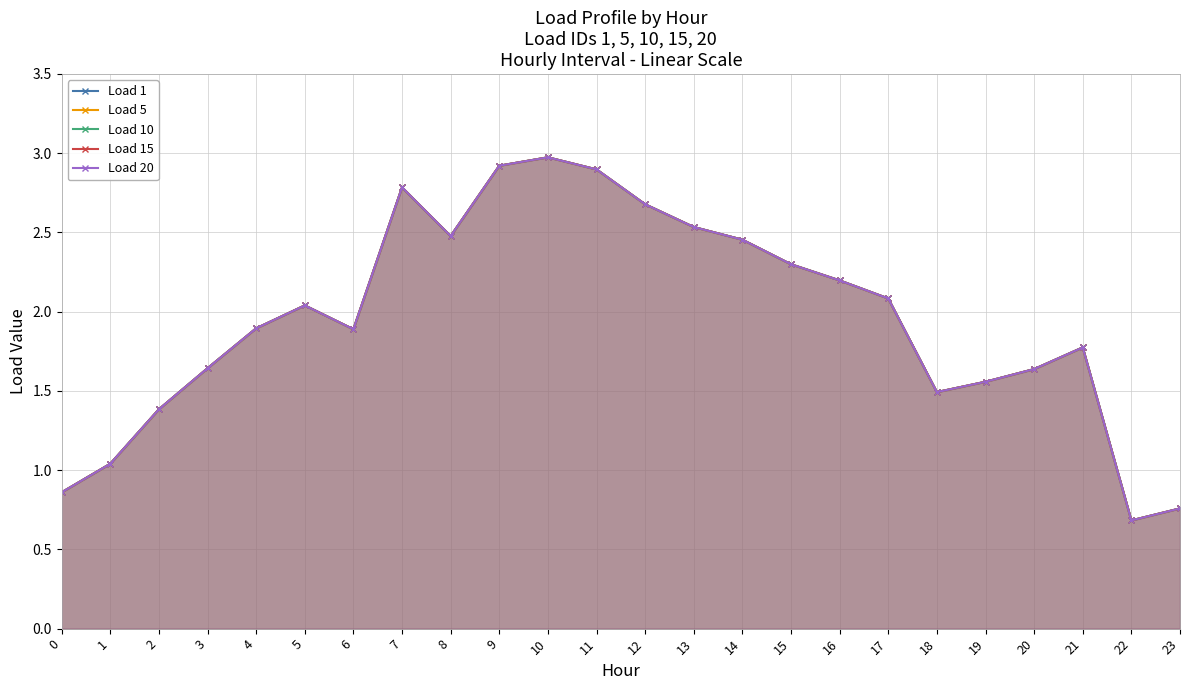

Rank the categories by Load 15 value from highest to lowest.

10, 9, 11, 7, 12, 13, 8, 14, 15, 16, 17, 5, 4, 6, 21, 3, 20, 19, 18, 2, 1, 0, 23, 22